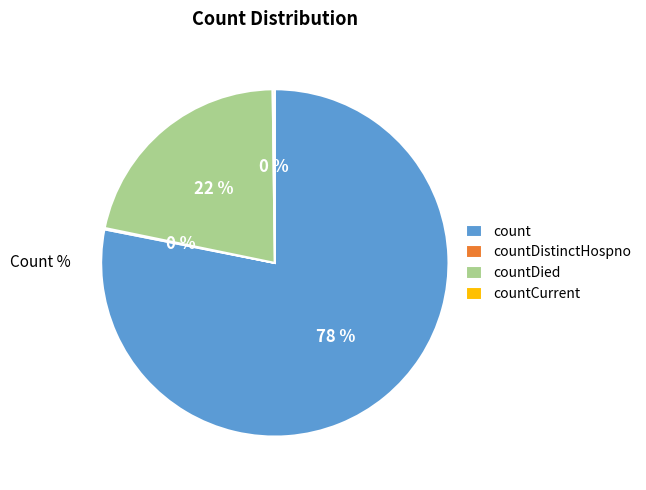

What is the largest slice in the pie chart?

count